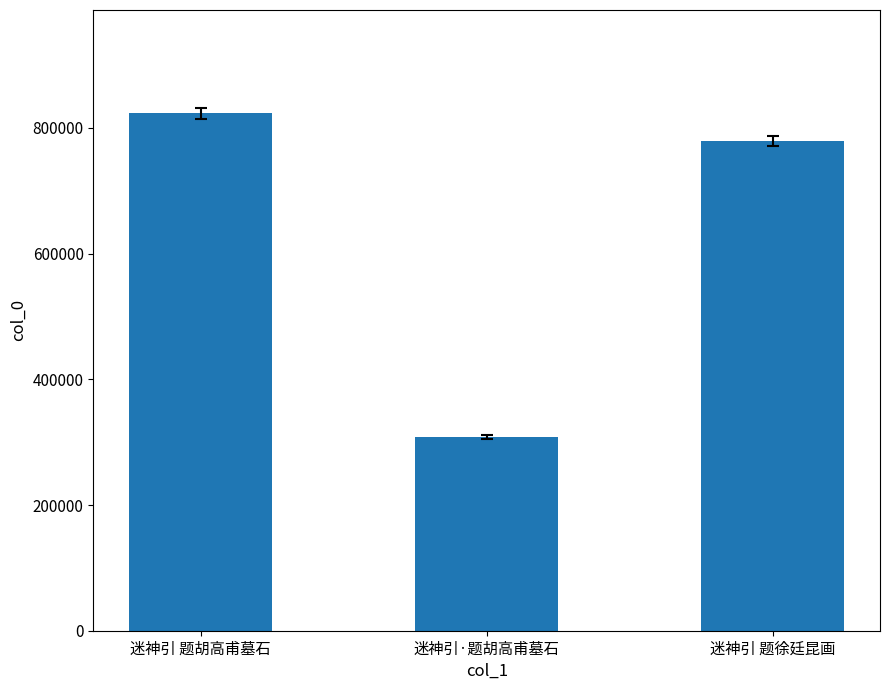

What is the average value?

637068